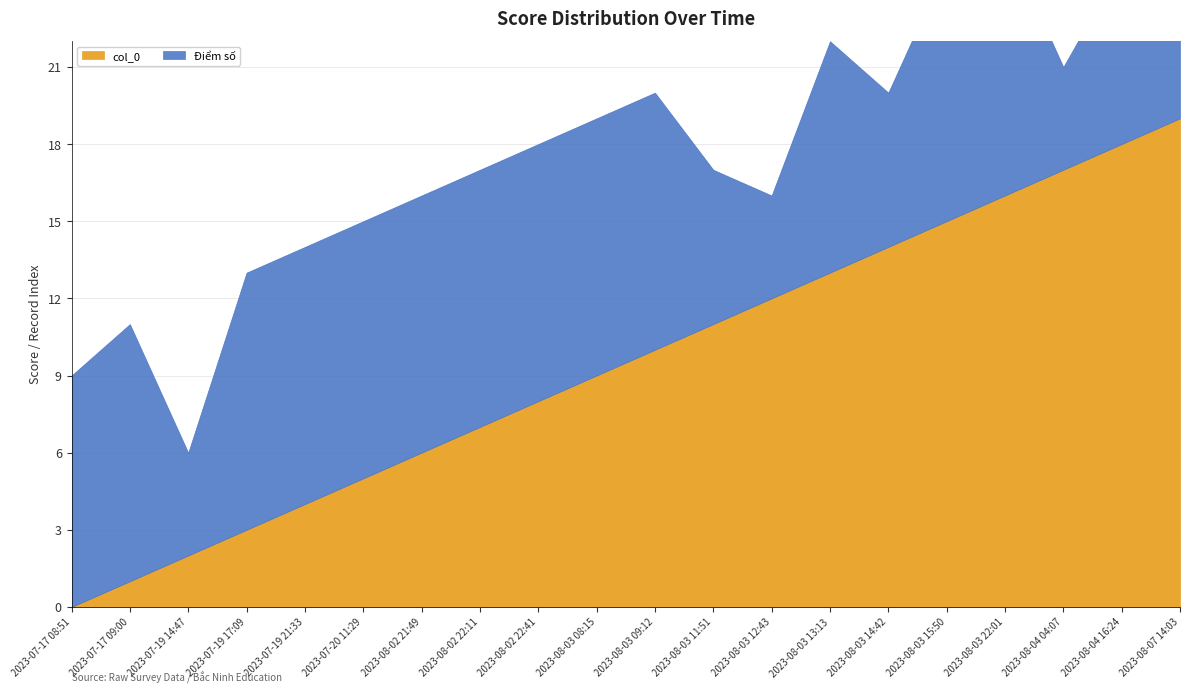

Rank the categories by Điểm số value from lowest to highest.

2023-07-19 14:47, 2023-08-03 12:43, 2023-08-04 04:07, 2023-08-07 14:03, 2023-08-03 11:51, 2023-08-03 14:42, 2023-08-04 16:24, 2023-07-17 08:51, 2023-08-03 13:13, 2023-07-17 09:00, 2023-07-19 17:09, 2023-07-19 21:33, 2023-07-20 11:29, 2023-08-02 21:49, 2023-08-02 22:11, 2023-08-02 22:41, 2023-08-03 08:15, 2023-08-03 09:12, 2023-08-03 15:50, 2023-08-03 22:01